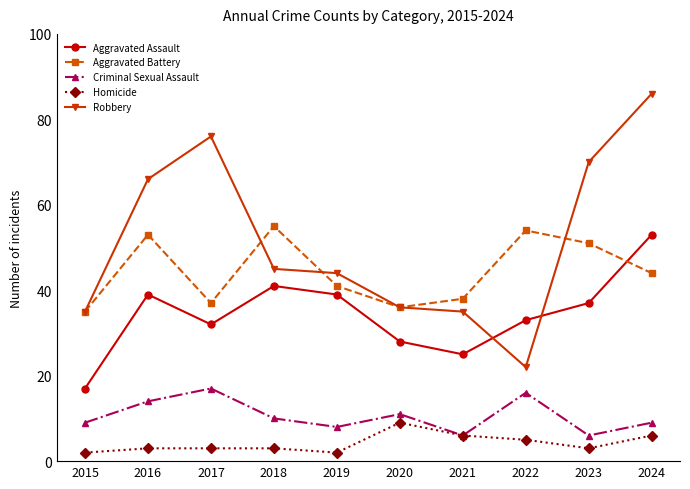

What is the lowest value of the Aggravated Battery series?

35